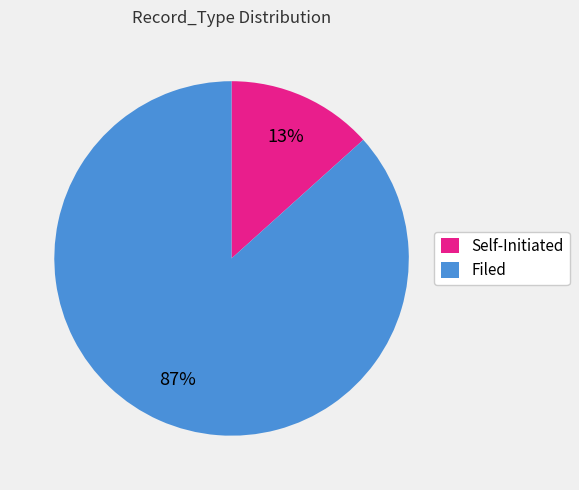

Is the sum of Filed and Self-Initiated greater than half?

Yes